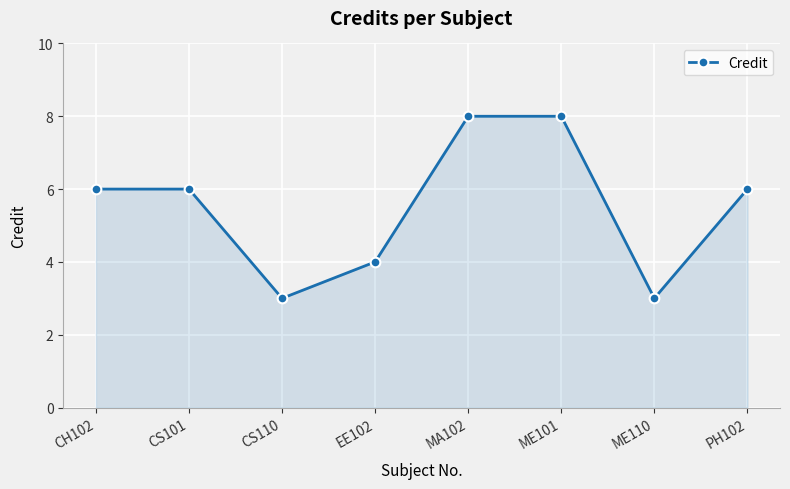

What is the change in value from ME101 to ME110?

-5